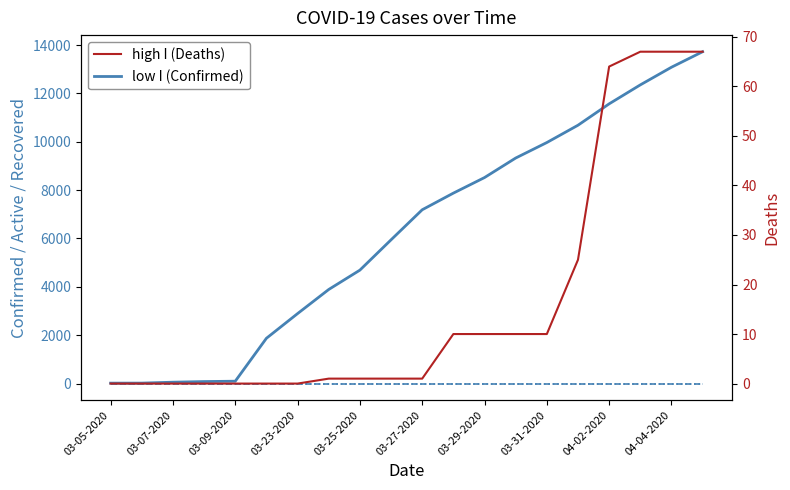

What is the highest value of the Deaths series?

67